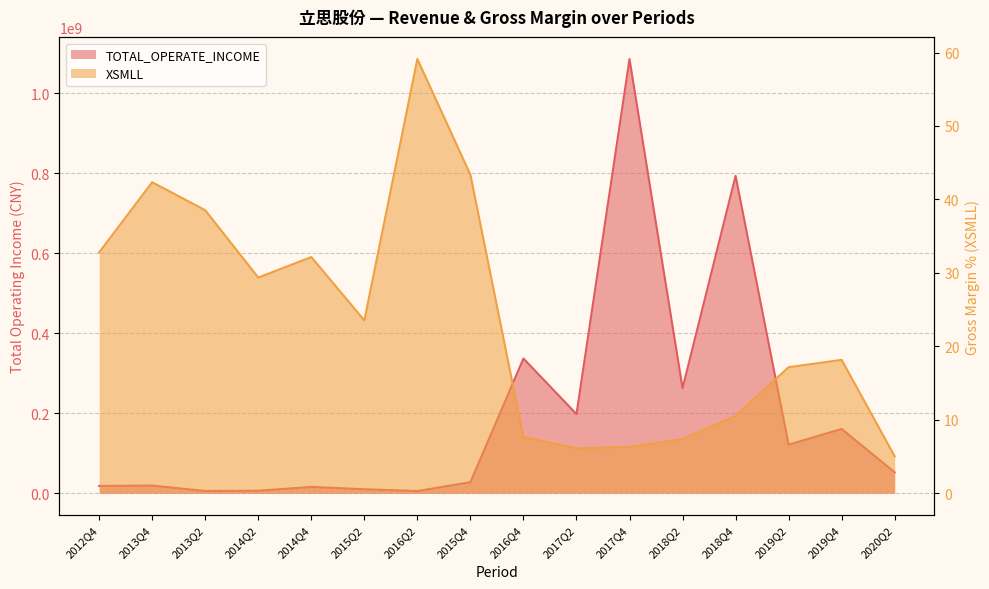

Does the chart display data point markers on the line(s)?

No